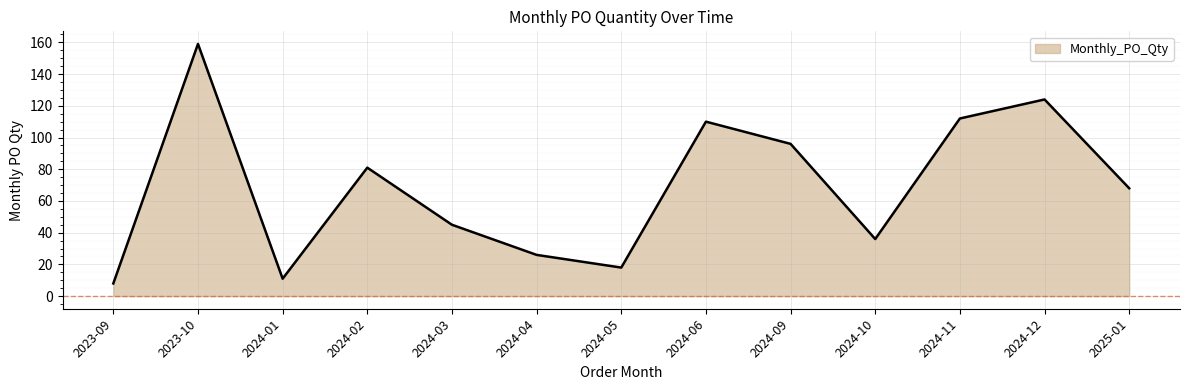

What is the sum of the values at 2023-09 and 2024-02?

89